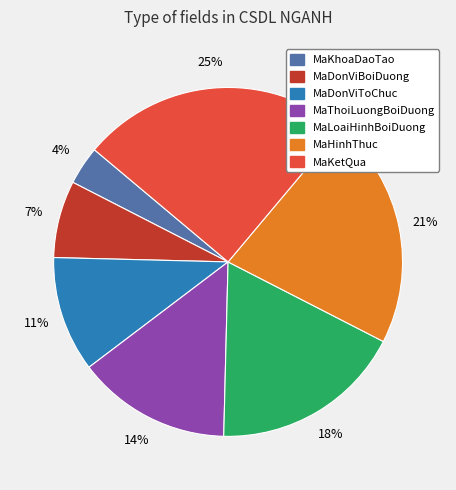

What is the largest slice in the pie chart?

MaKetQua